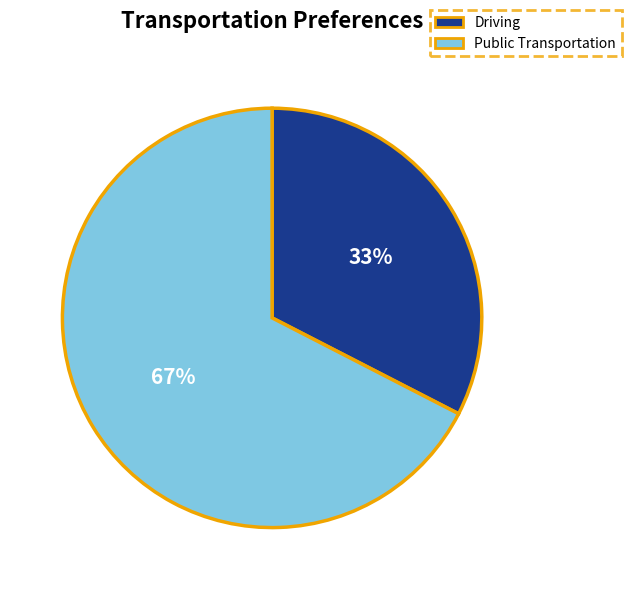

Count the number of slices in the pie.

2